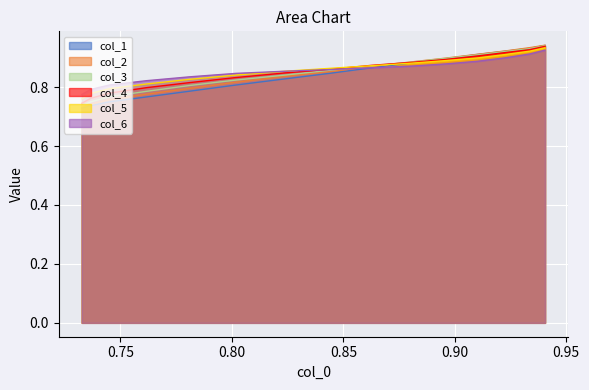

At how many categories does at least one series exceed 0?

15